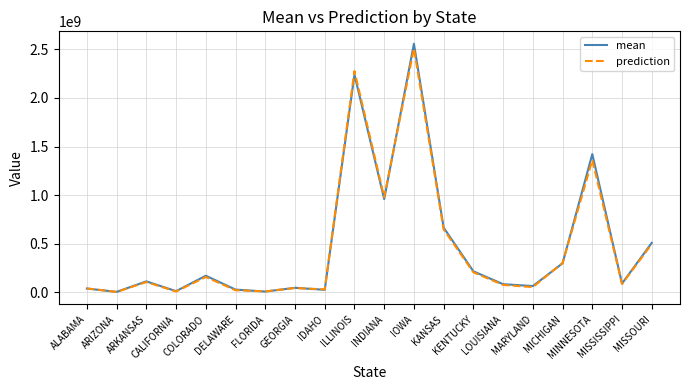

Is this an area chart (filled region under the line)?

No